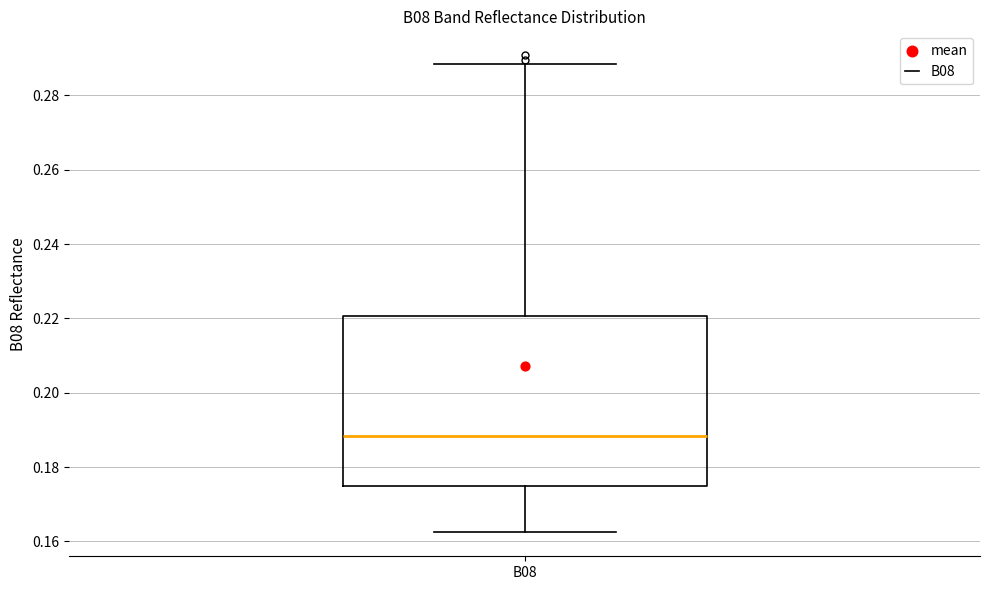

Where does the upper whisker of the box for B08 end on the y-axis? The values are not printed on the chart, so give them approximately, as read against the axis.

0.288